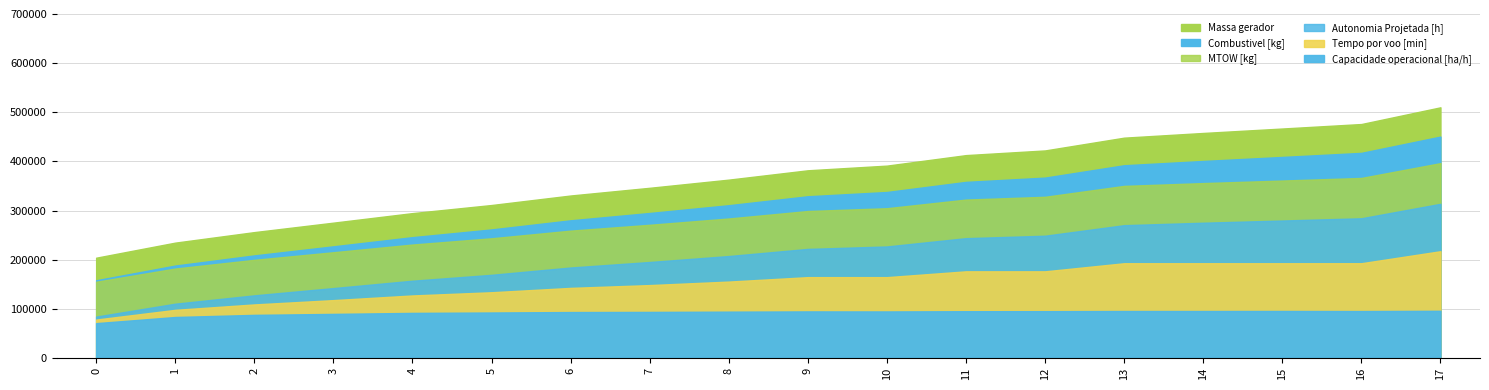

What is the difference between the maximum and minimum values in the Capacidade operacional [ha/h] series?

2.5